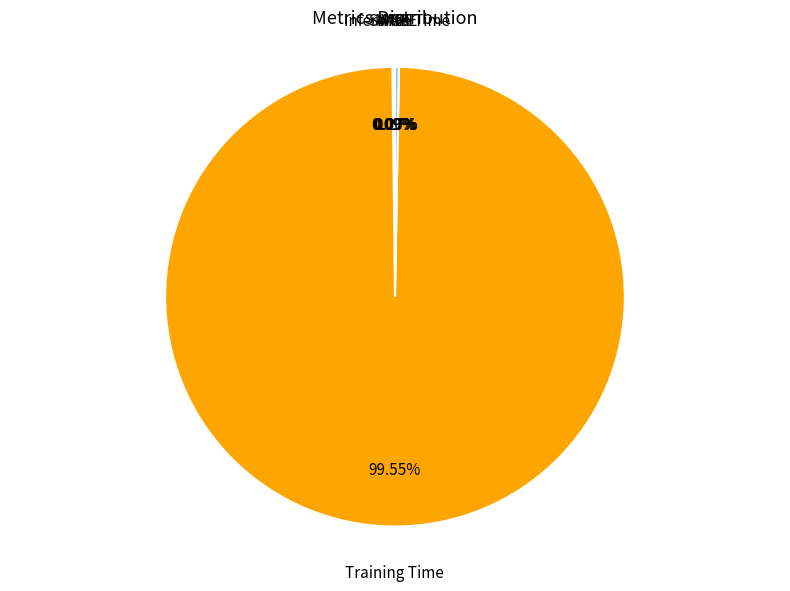

What is the majority slice?

Training Time